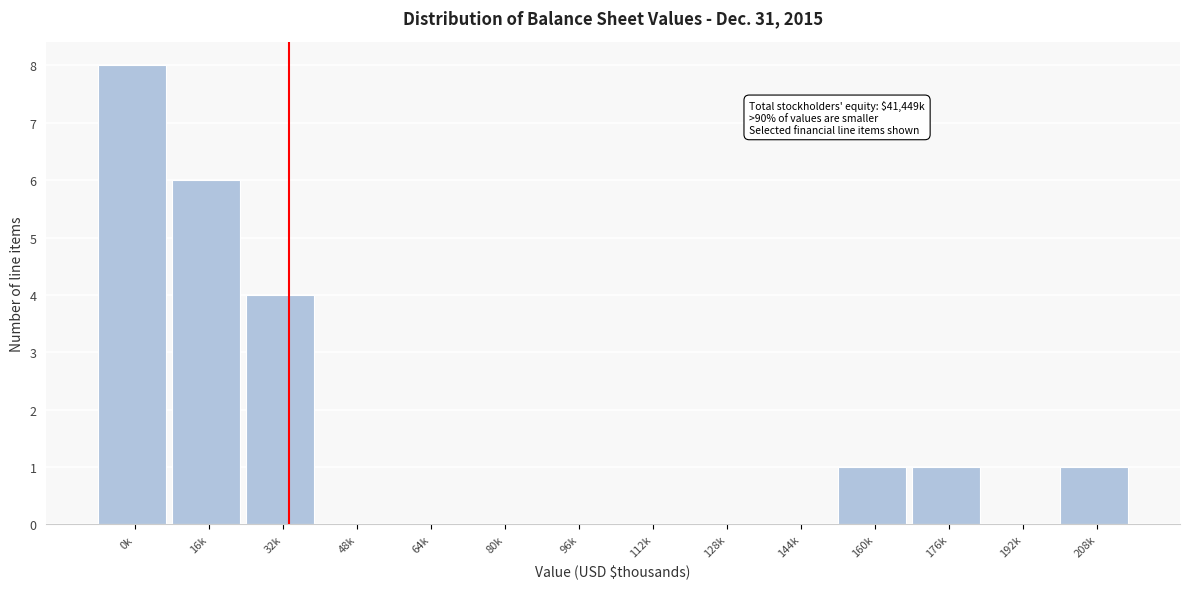

Reading left to right, list all the values displayed in this chart.

0k=8	16k=6	32k=4	48k=0	64k=0	80k=0	96k=0	112k=0	128k=0	144k=0	160k=1	176k=1	192k=0	208k=1